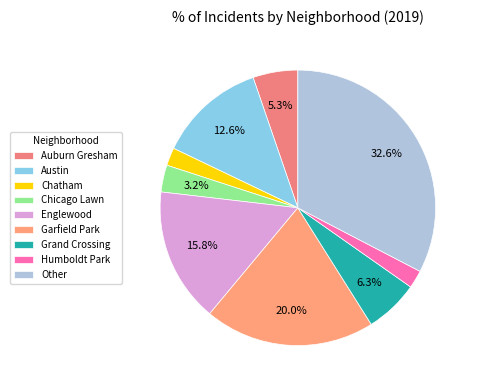

Which category has the smallest portion of the pie?

Chatham